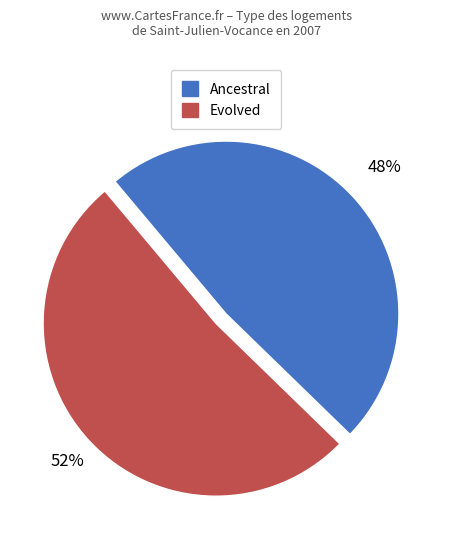

To the nearest percent, what is the average slice percentage?

50%